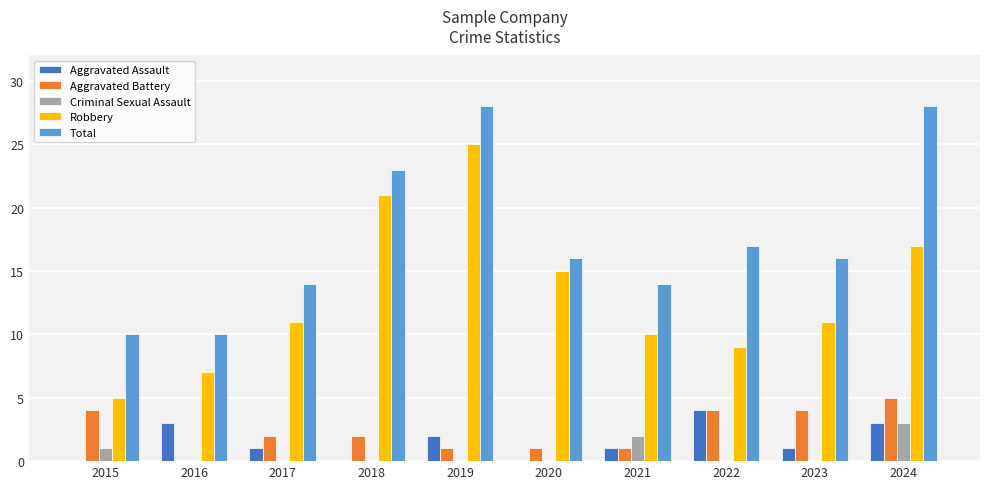

What is the sum of the Aggravated Battery values at 2016 and 2024?

5